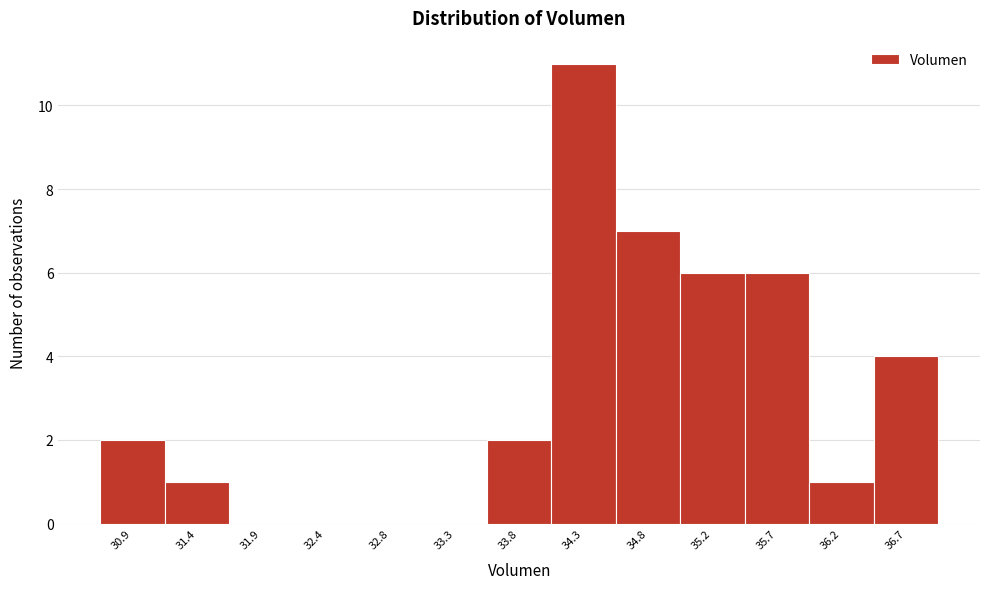

What is the height of the bar covering 34.05 to 34.50 on the x-axis? Neither the bar edges nor the heights are printed on the chart, so give them approximately, as read against the axes.

11